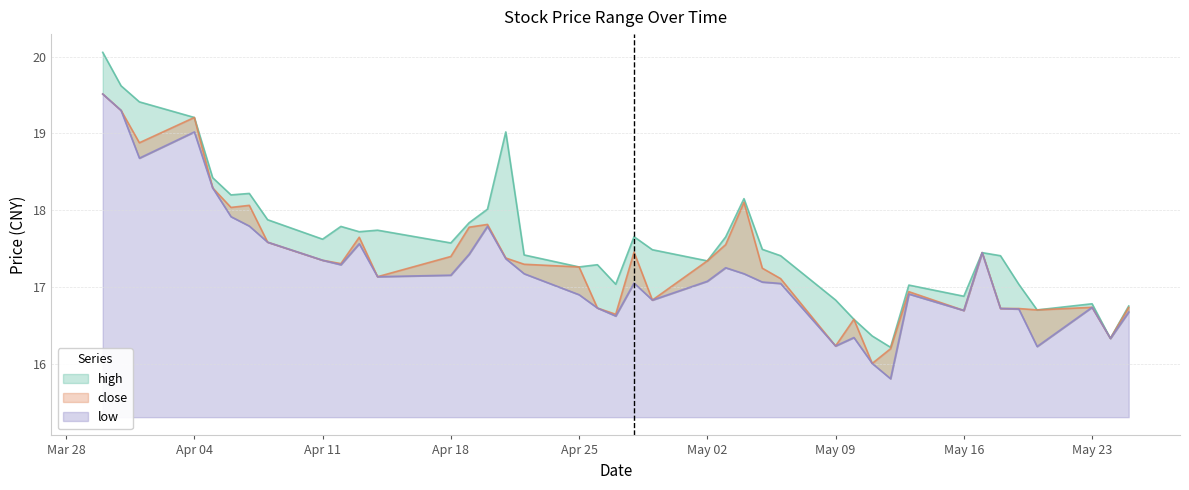

True or false: high and low intersect in this chart.

False